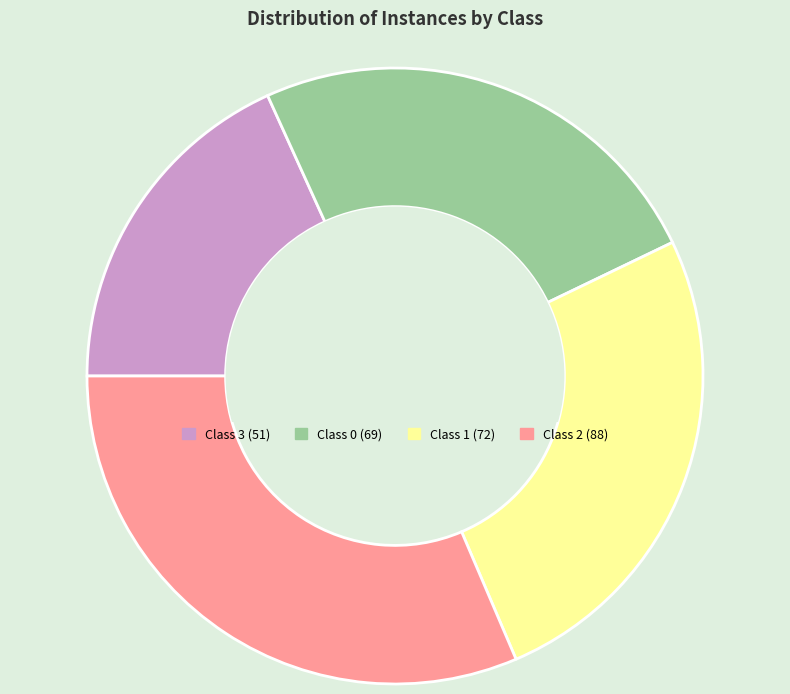

Does any single category account for the majority?

No